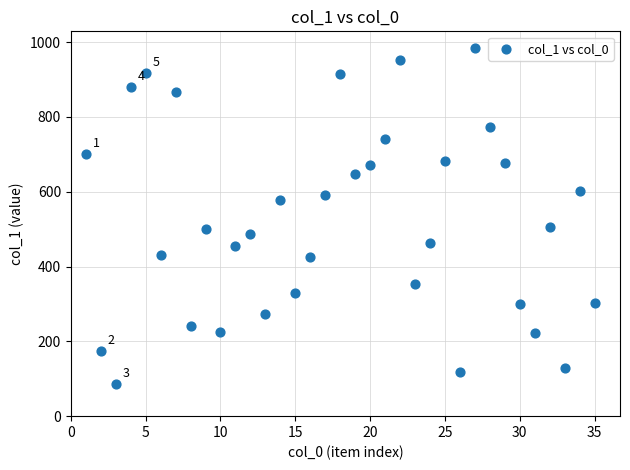

What is the range of Y values (max minus min)?

897